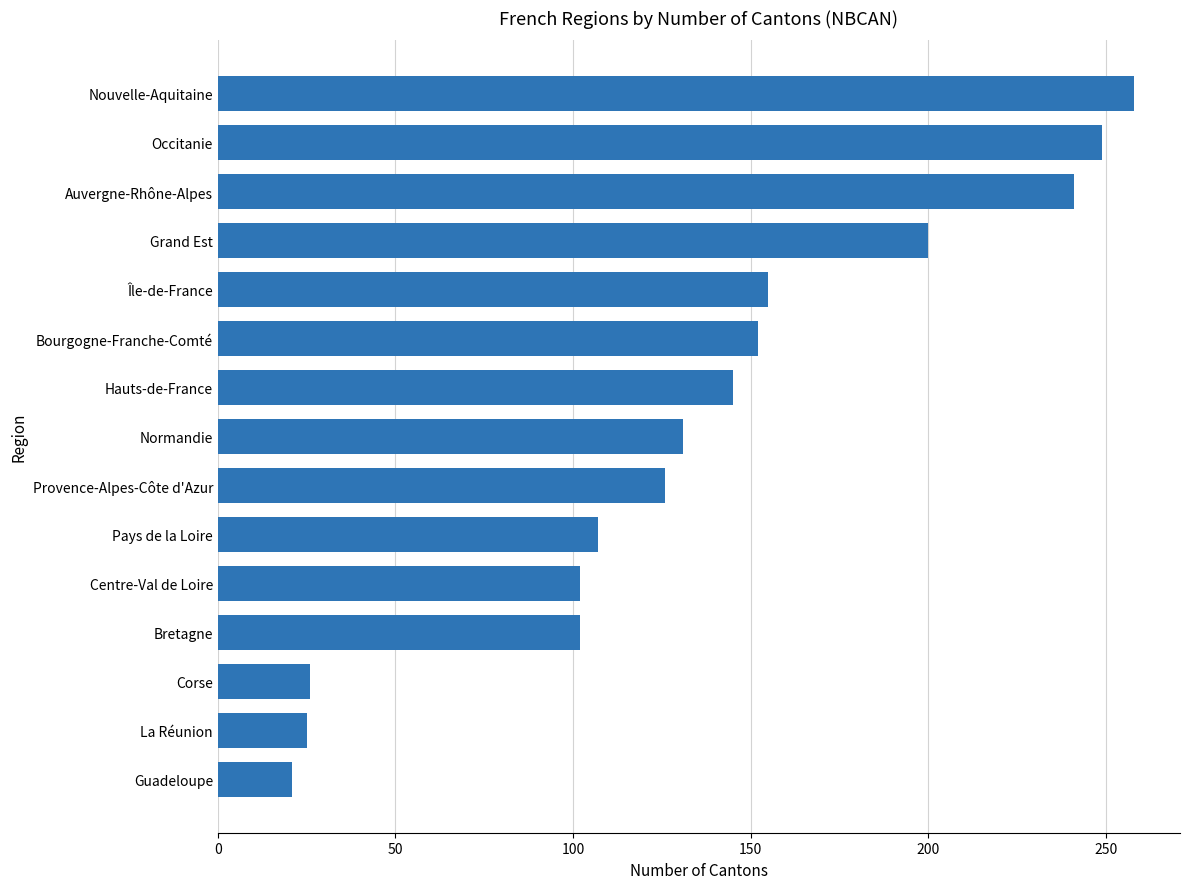

Where is the data nearest to the value 139?

Hauts-de-France